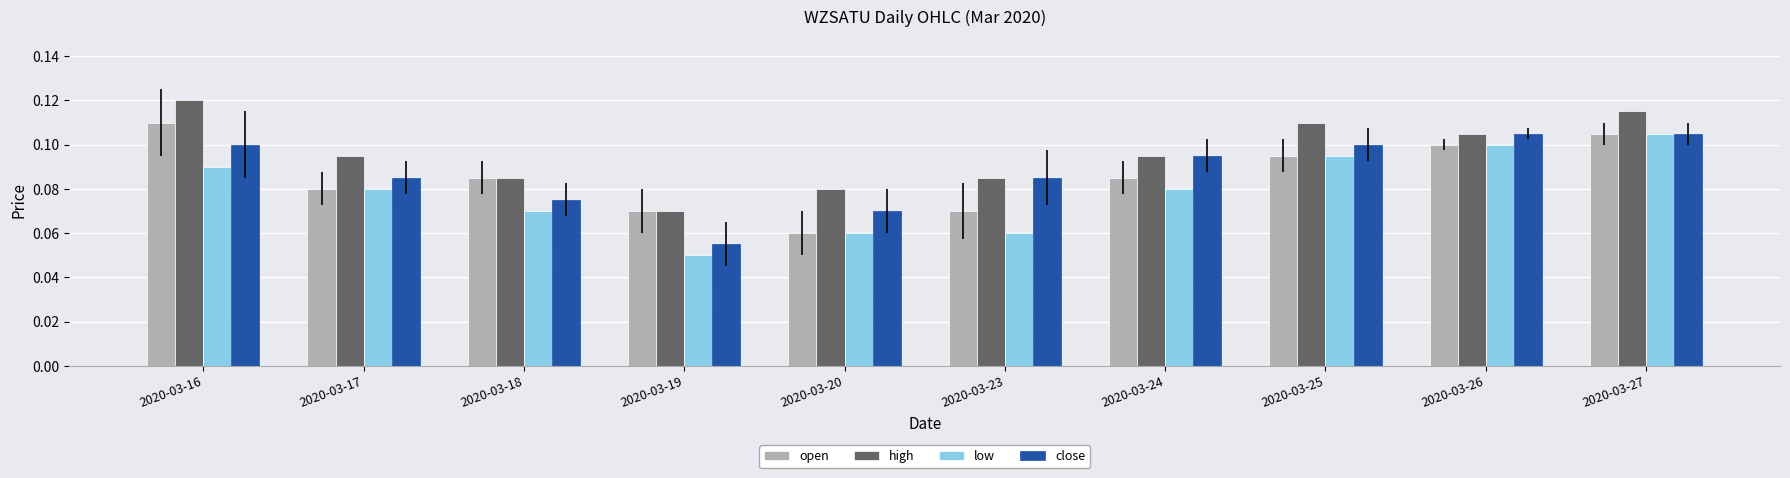

At which category is the sum across all series the highest?

2020-03-27